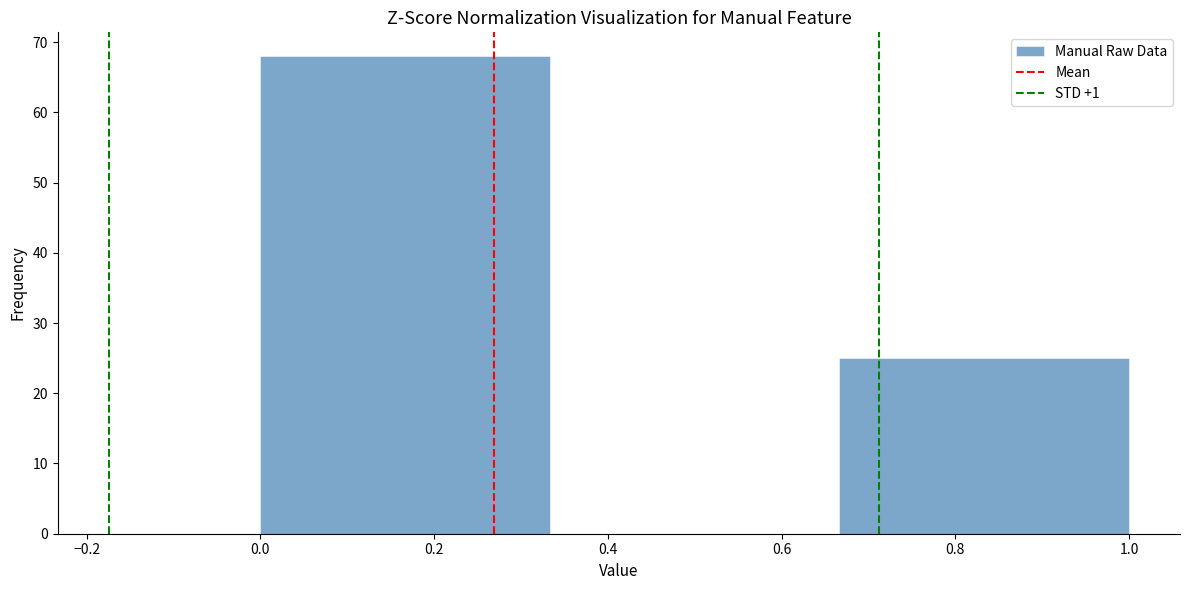

Reading left to right, transcribe this chart: for each bar, give the range it covers on the x-axis and its height. Neither the bar edges nor the heights are printed on the chart, so give them approximately, as read against the axes.

0.00 to 0.34: 68
0.34 to 0.66: 0
0.66 to 1.00: 25